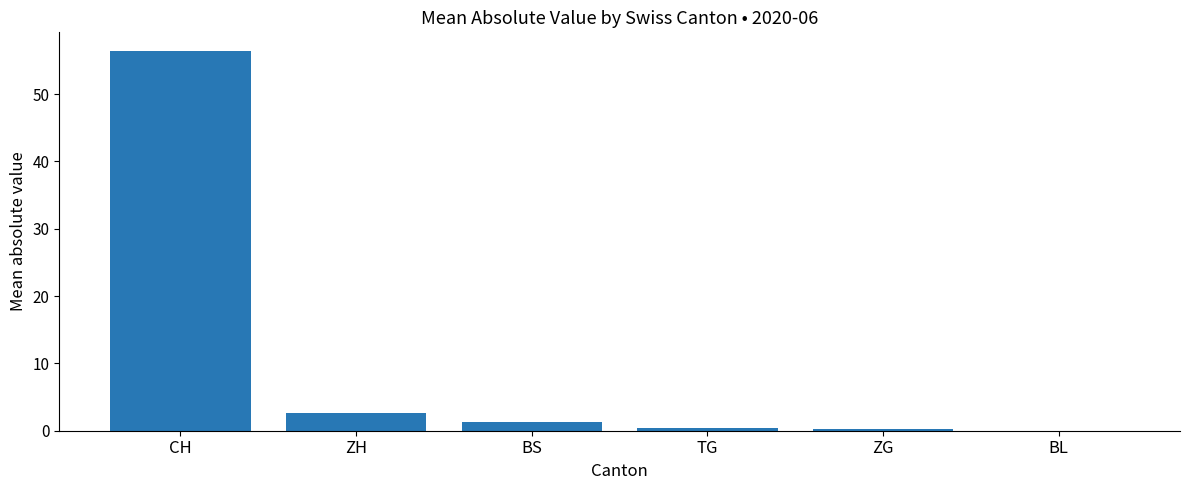

How many values exceed 1?

3